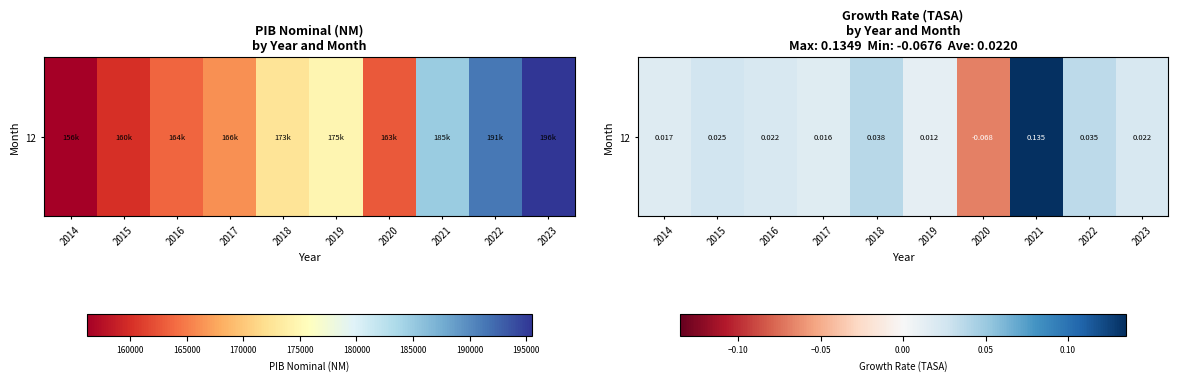

List the labels in order of value, smallest first.

2020, 2019, 2017, 2014, 2016, 2023, 2015, 2022, 2018, 2021